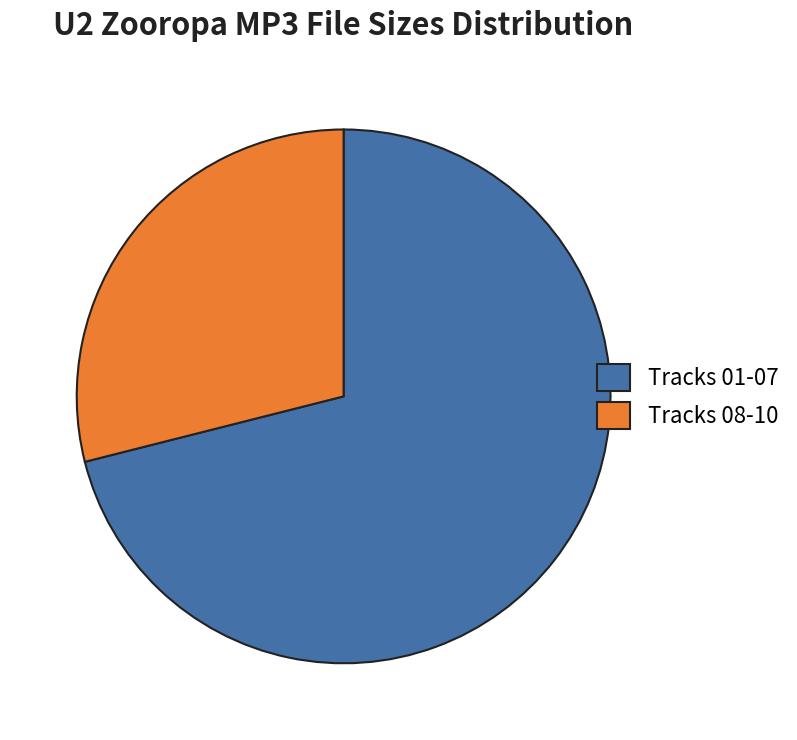

Which category has the smallest portion of the pie?

Tracks 08-10